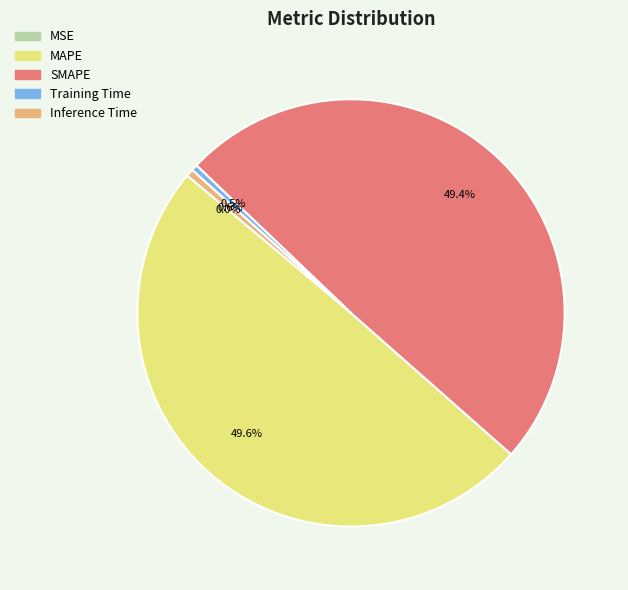

The MAPE slice represents 50% of the pie. True or false?

True